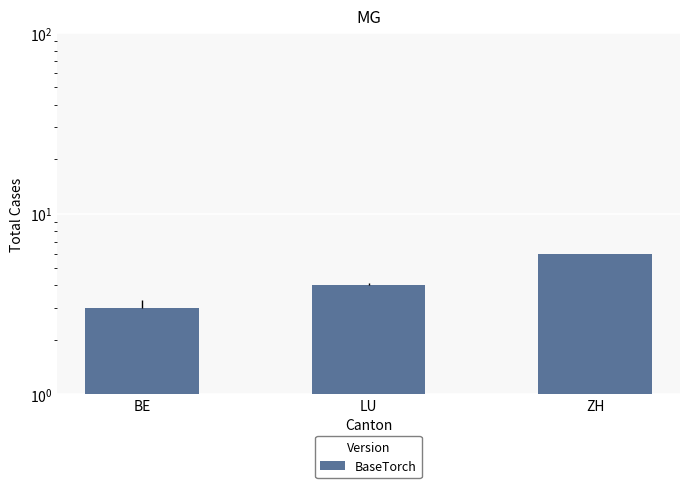

How many values are below 4?

1